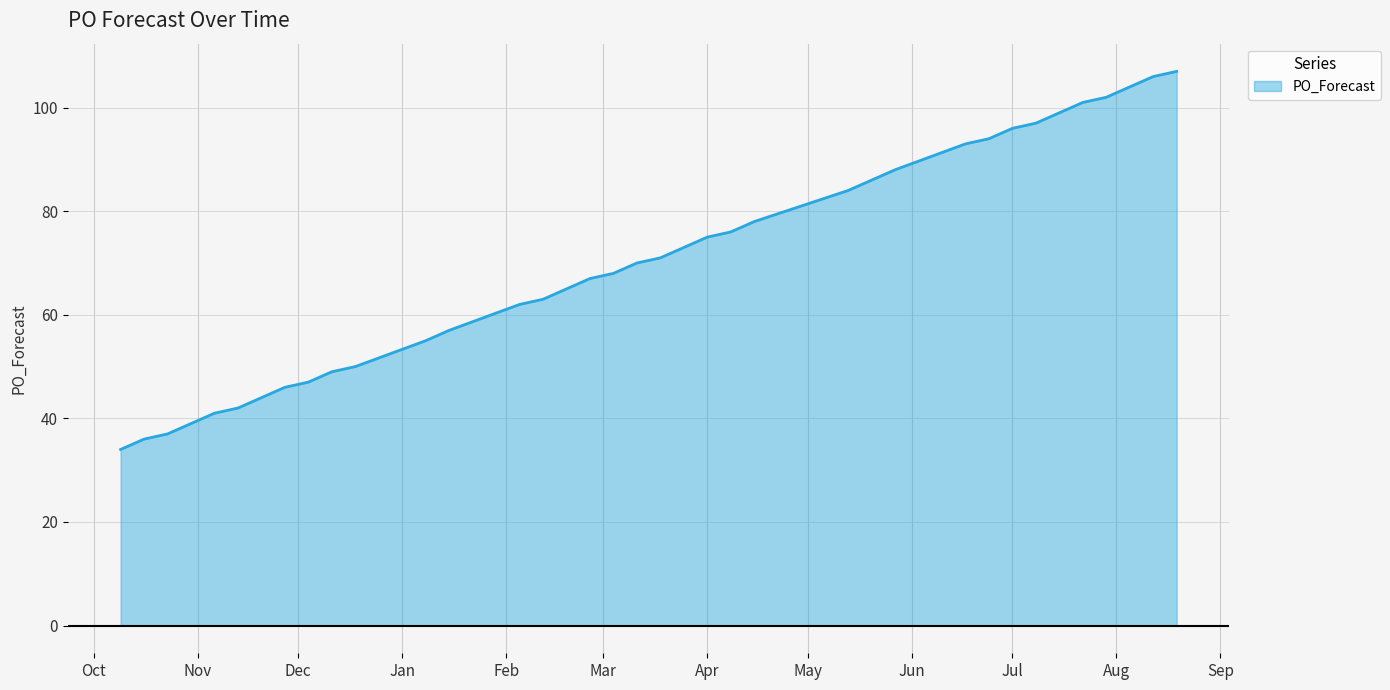

What is the maximum value shown in the chart?

107